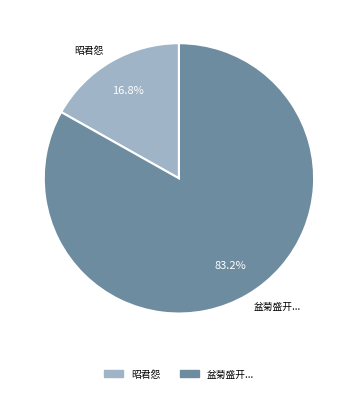

Which category has the smallest portion of the pie?

昭君怨